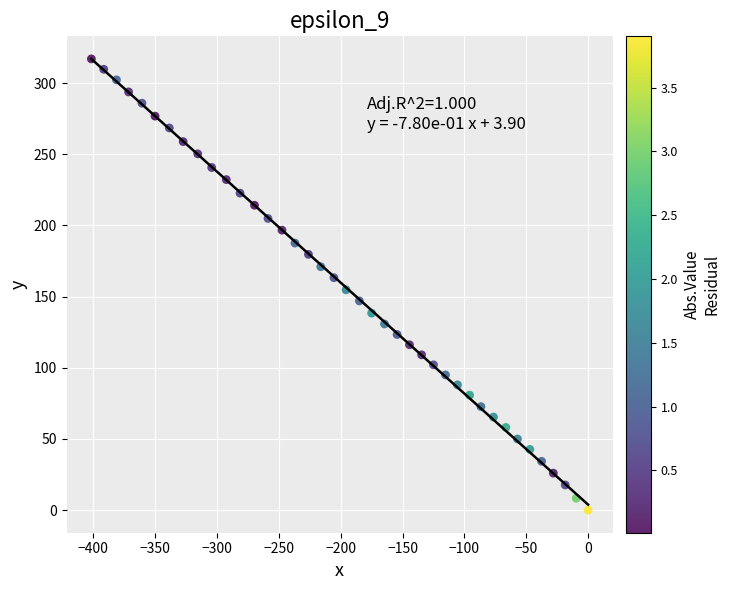

What is the range of Y values (max minus min)?

317.0